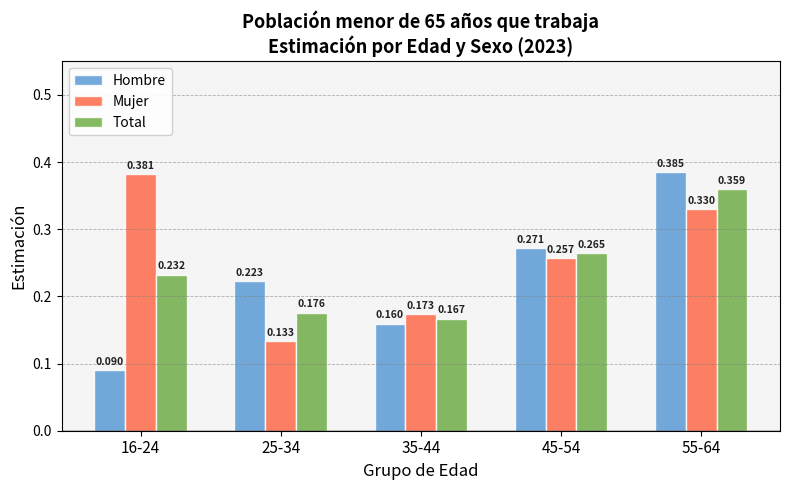

Rank the series by their maximum value, from lowest to highest.

Total, Mujer, Hombre